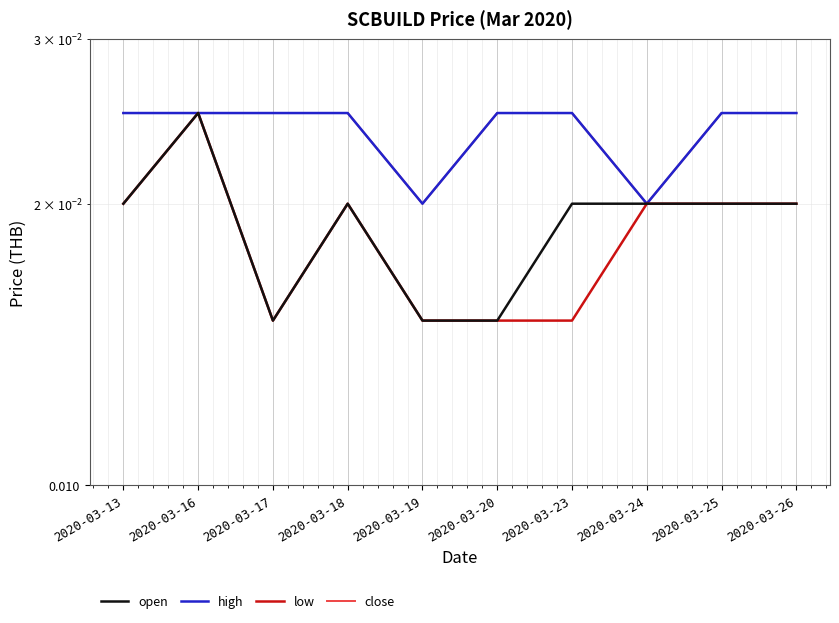

At how many categories does at least one series exceed 0?

10